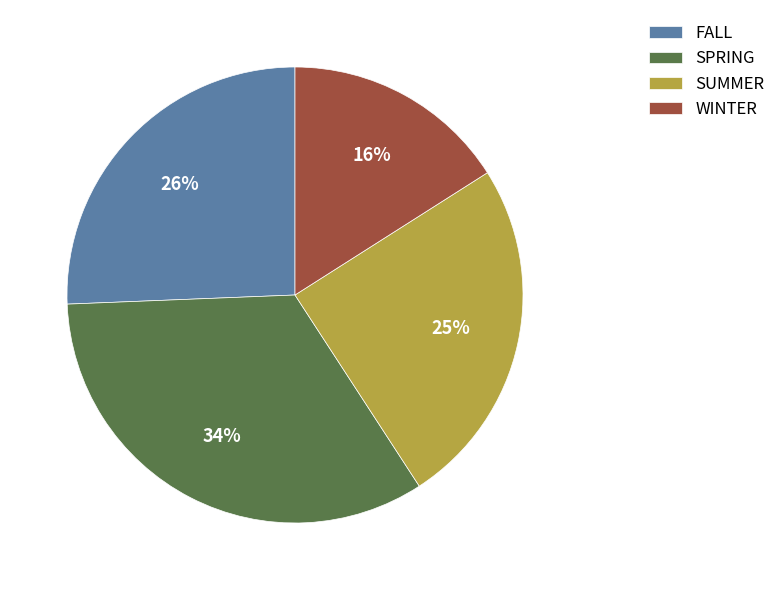

Is the sum of WINTER and FALL greater than half?

No